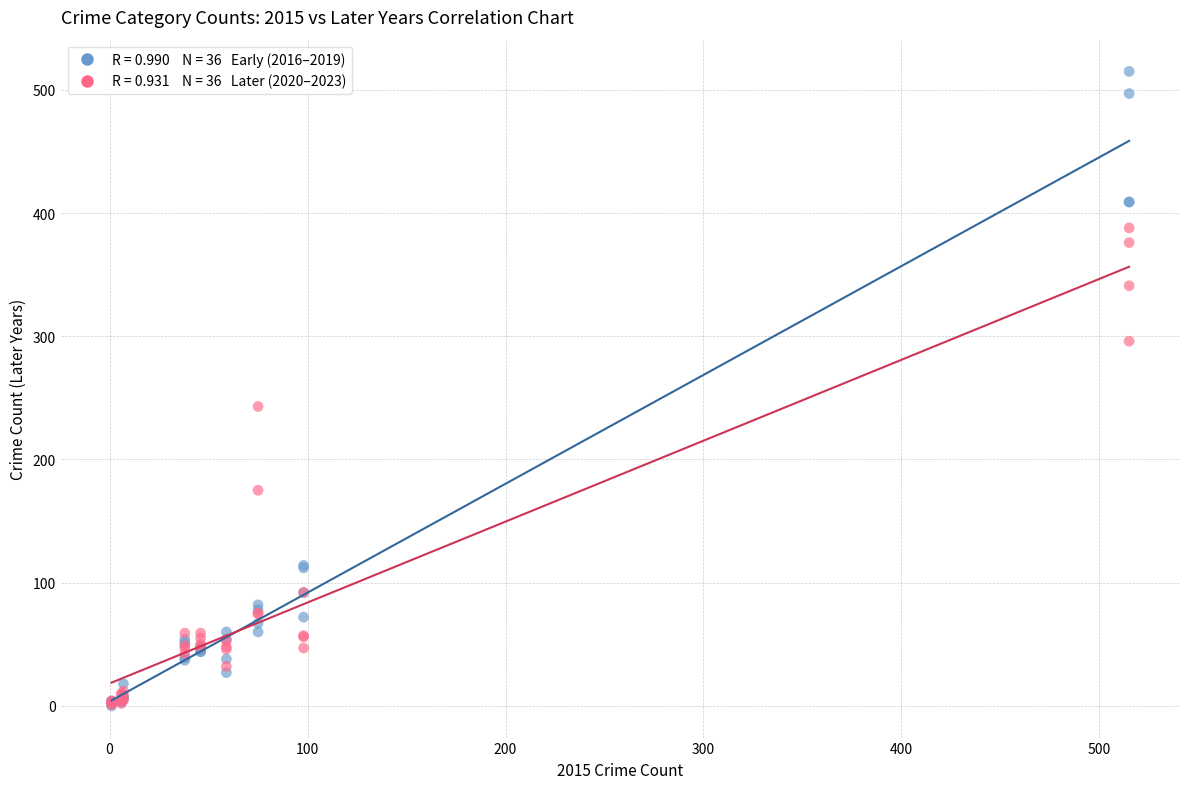

Across all series, what Y value is closest to 257?

243